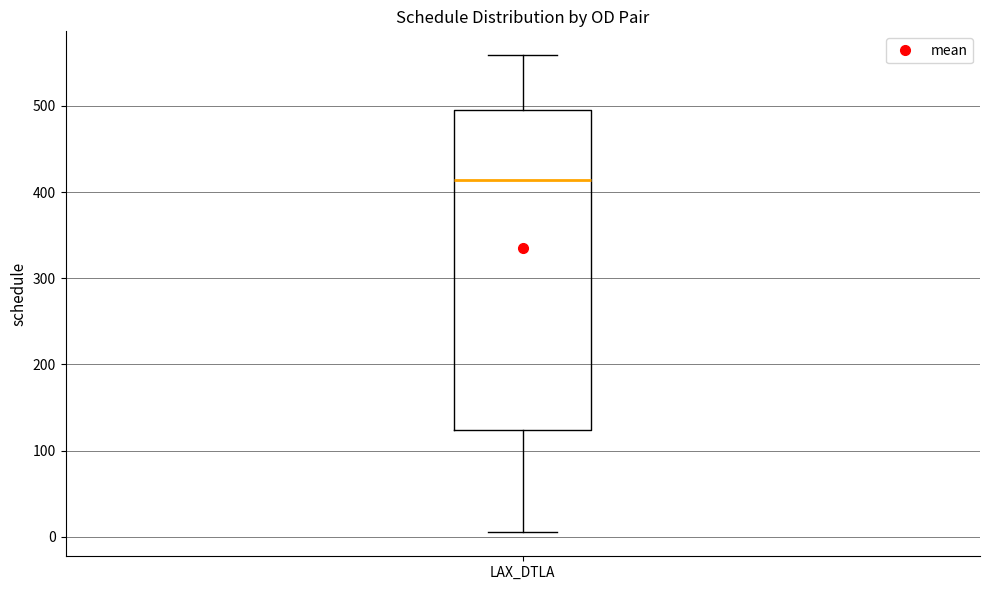

Transcribe this box plot: give where the median line is, the range the box spans, and where the two whiskers end, as read against the y-axis. The values are not printed on the chart, so give them approximately, as read against the axis.

median 410, box 120 to 490, whiskers 10 to 560